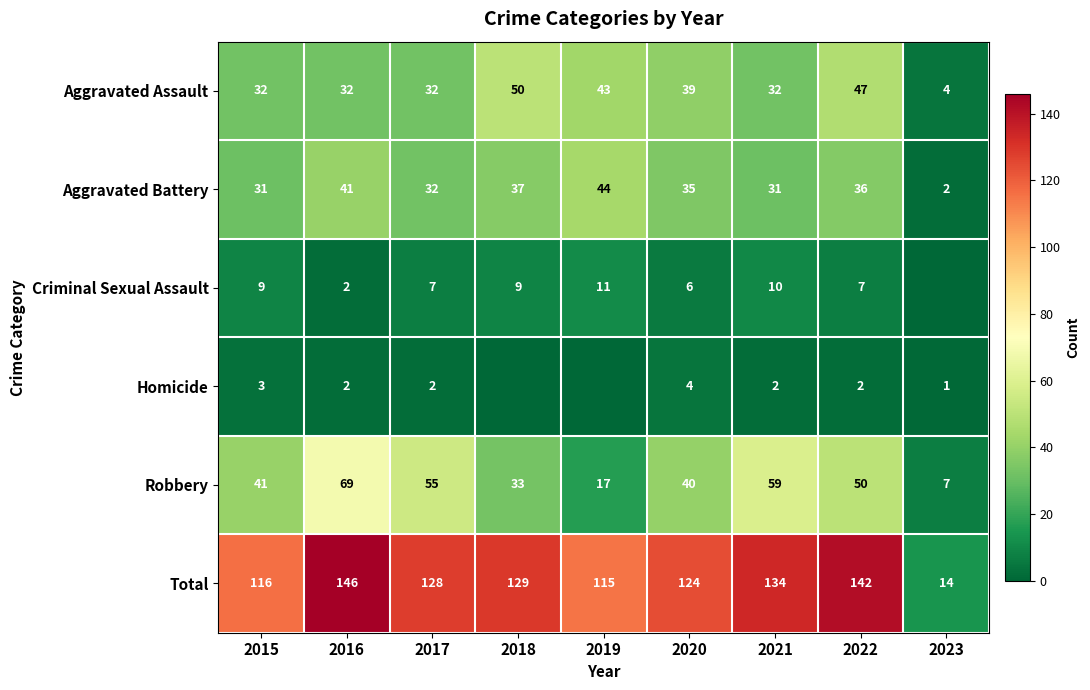

Which category has the lowest value in the Aggravated Battery series?

2023